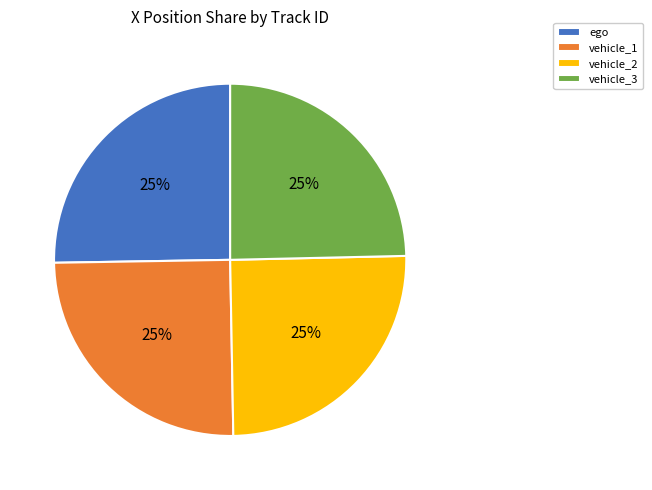

Does vehicle_3 represent more than half of the total?

No